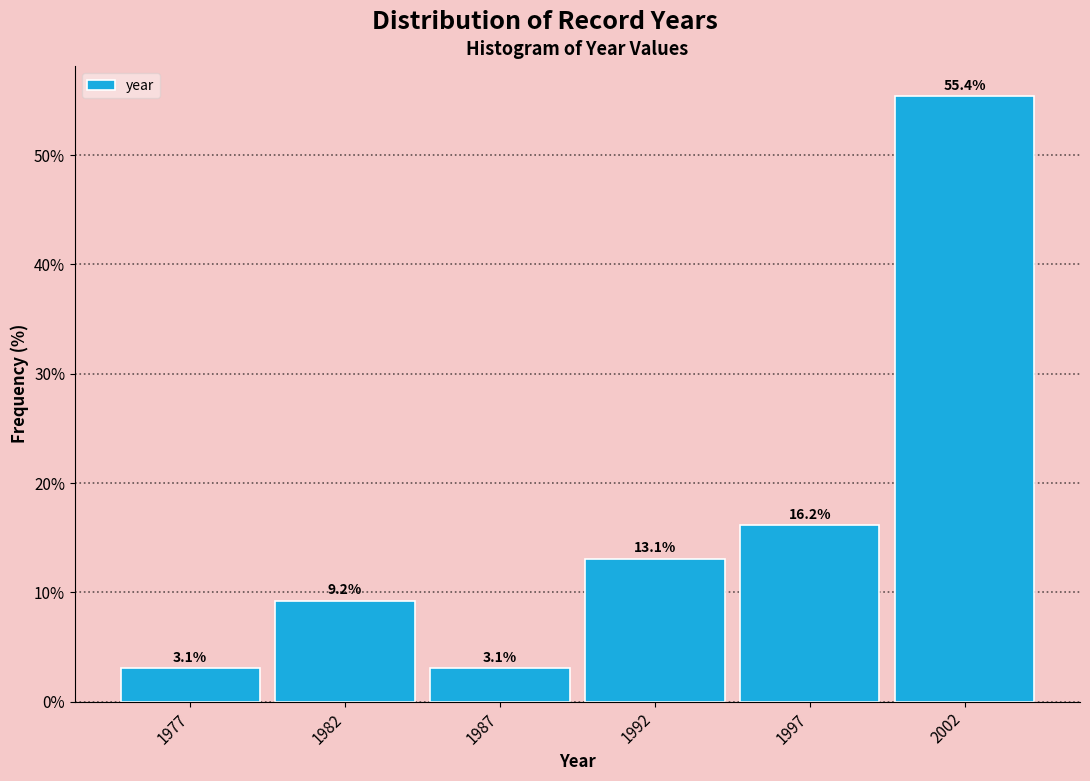

Reading right to left, extract all data points from this chart.

2002=55.4	1997=16.2	1992=13.1	1987=3.1	1982=9.2	1977=3.1